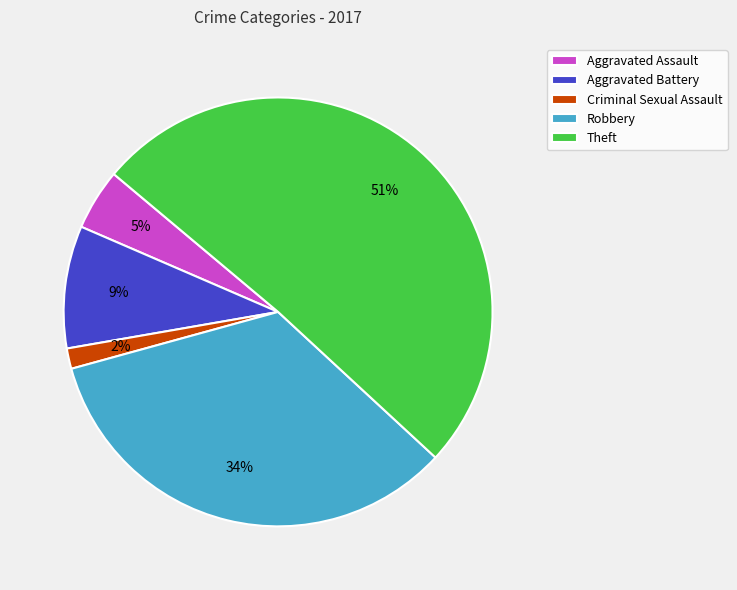

To the nearest percent, what is the difference between the largest and smallest slice percentages?

49%